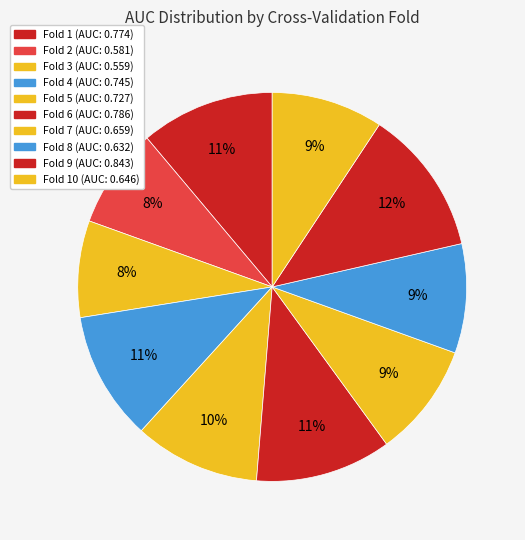

Count the number of slices in the pie.

10